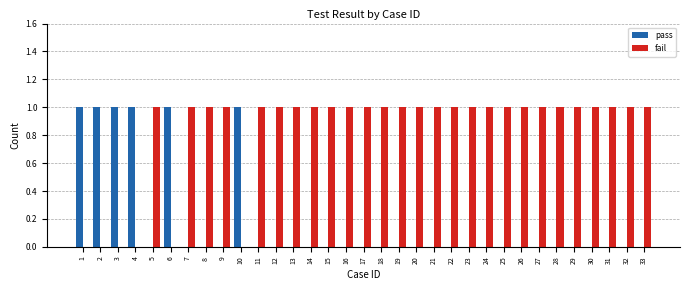

Is it true that pass equals 0 at 7?

True